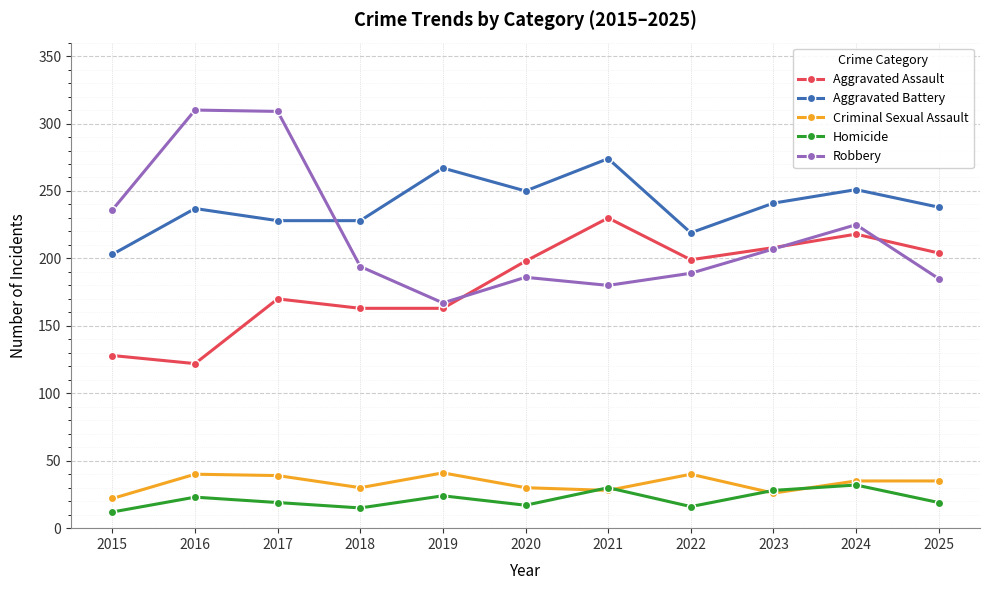

What is the difference between the highest and lowest values at 2020?

233